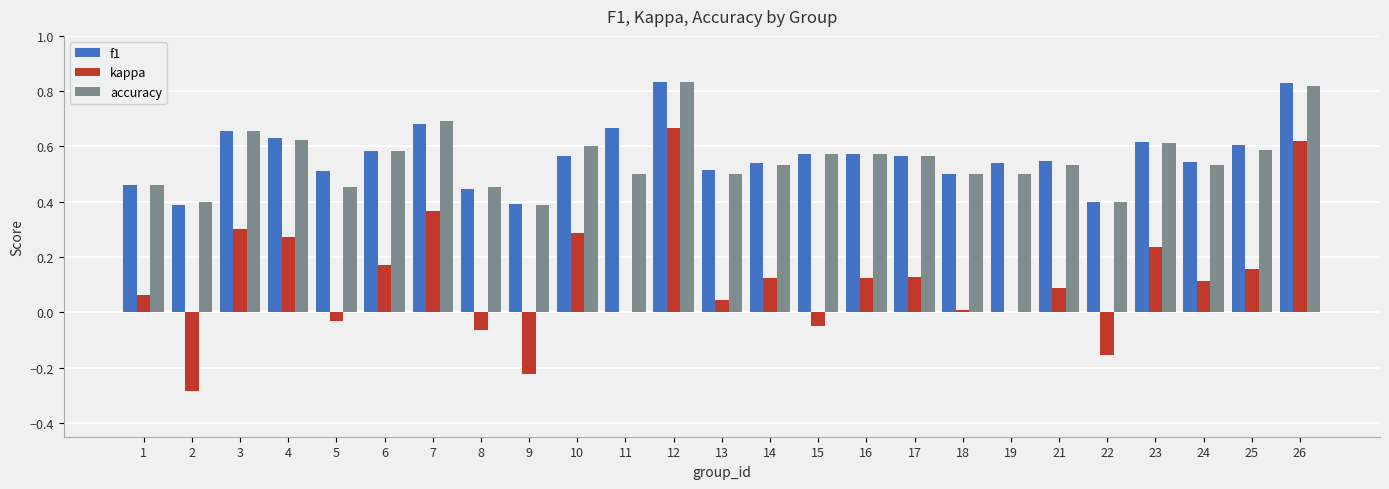

The f1 series shows 0.5 at 19. True or false?

True